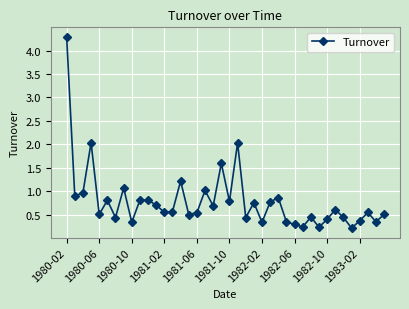

What is the greatest value displayed?

4.3